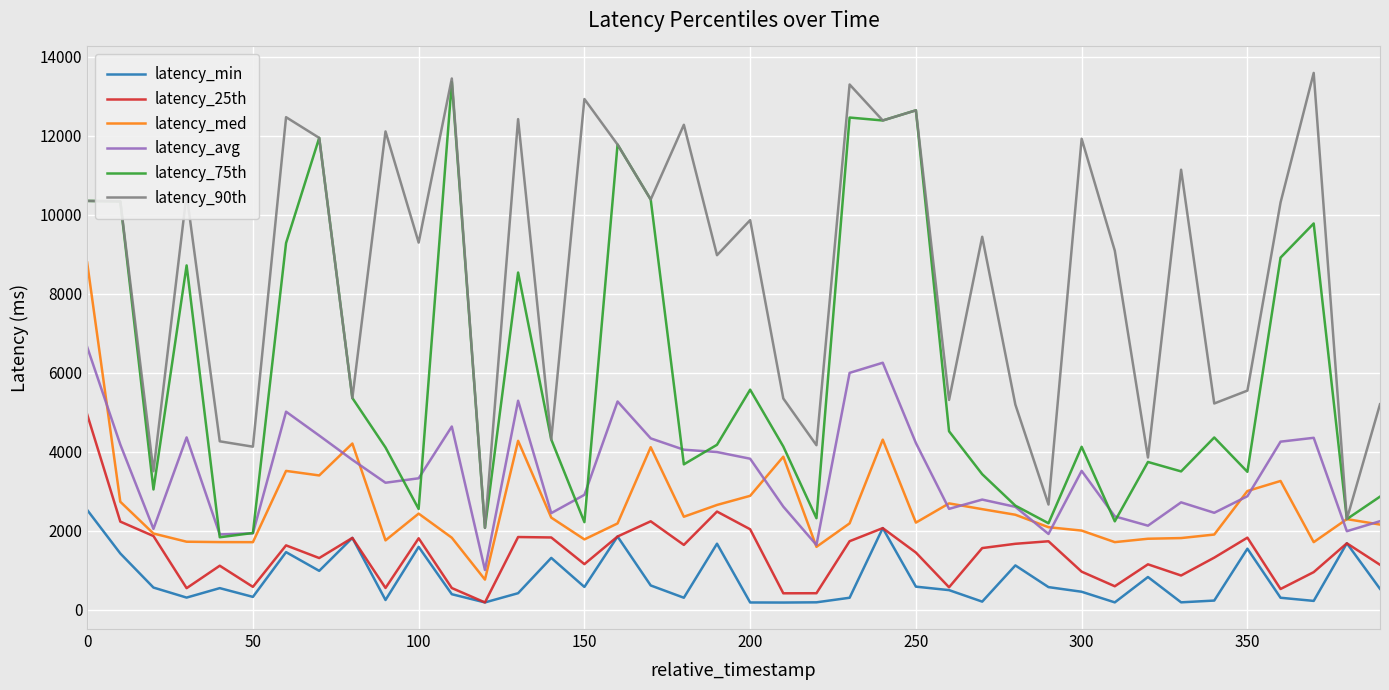

Which series has the largest total across all categories?

latency_90th